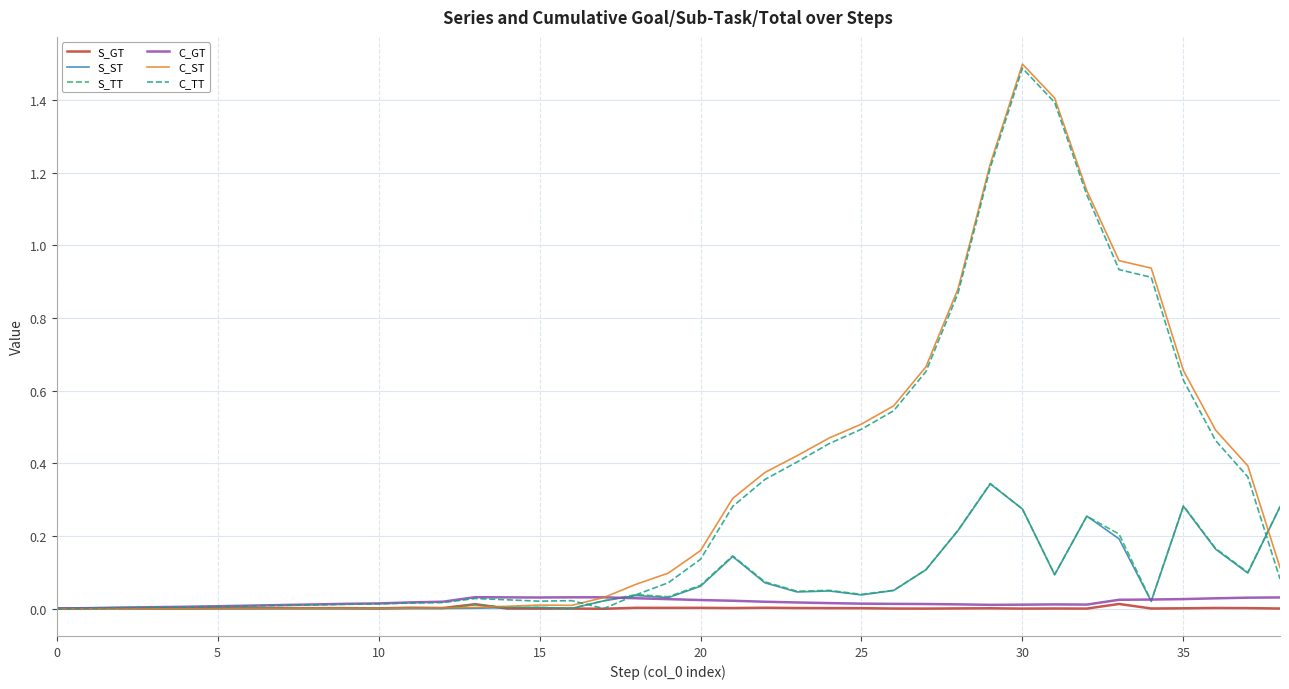

Which series has the largest range (max minus min)?

C_ST